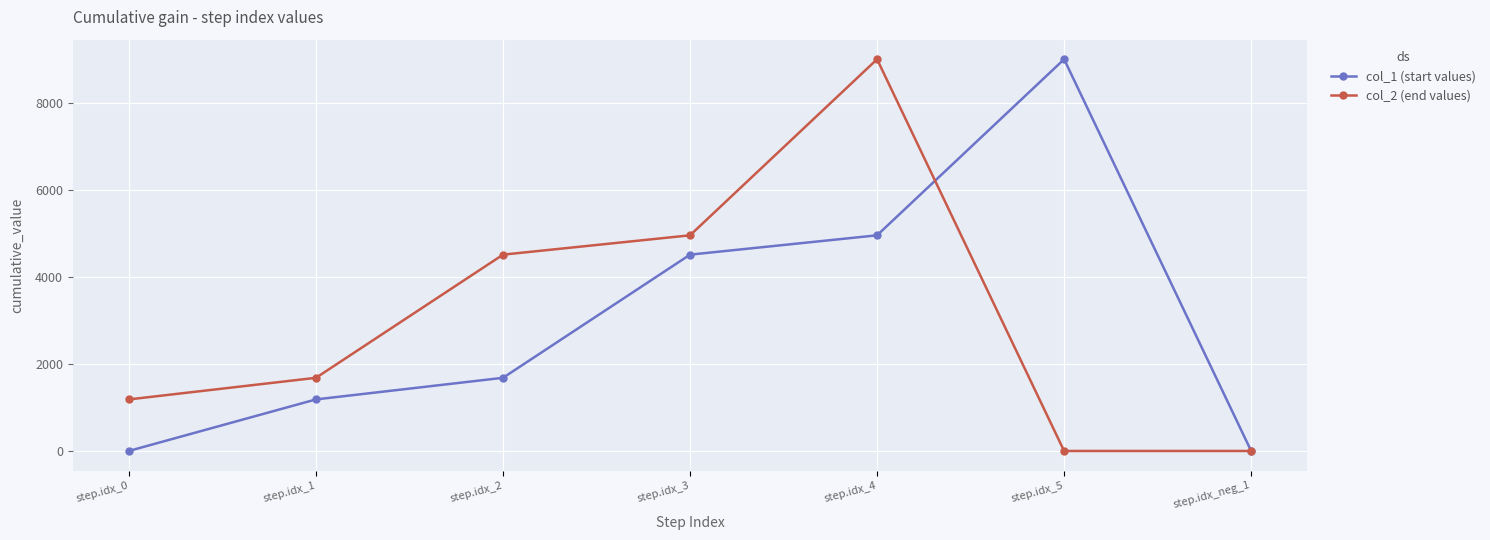

Is it true that col_1 (start values) equals 0 at step.idx_0?

True